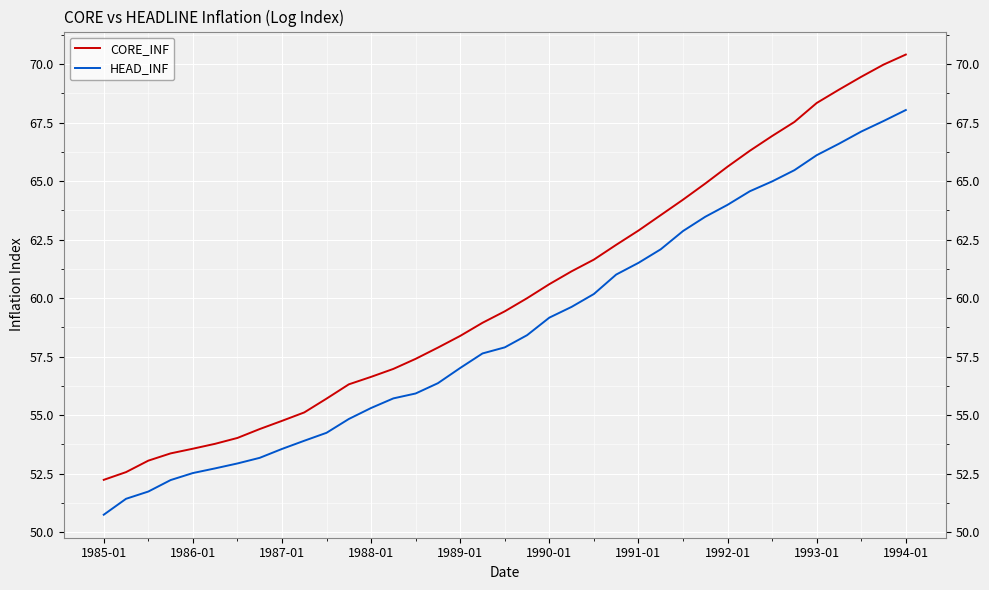

True or false: CORE_INF and HEAD_INF intersect in this chart.

False